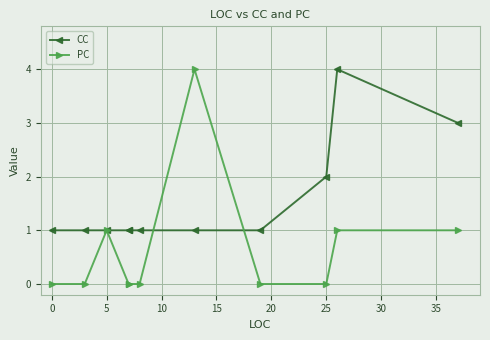

Is it true that PC equals -2 at 0?

False